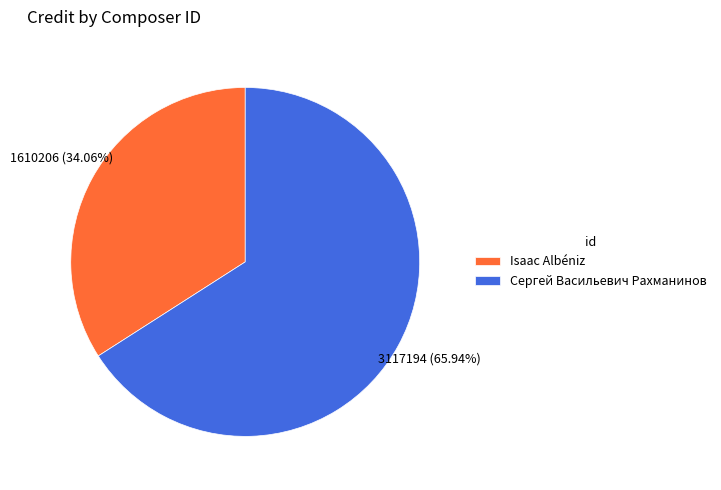

Which category has the smallest portion of the pie?

Isaac Albéniz